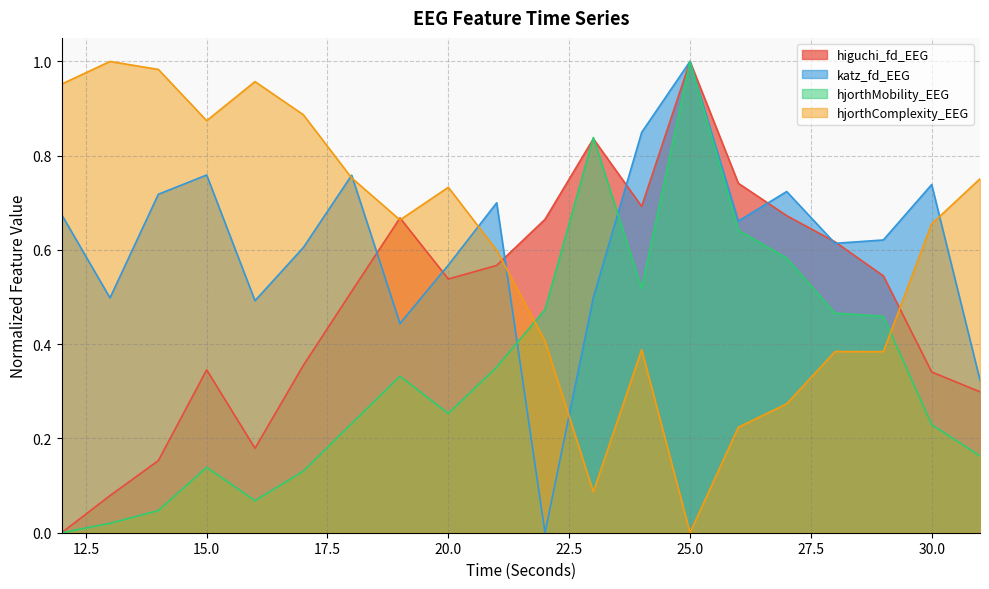

How many distinct data groups are displayed?

4